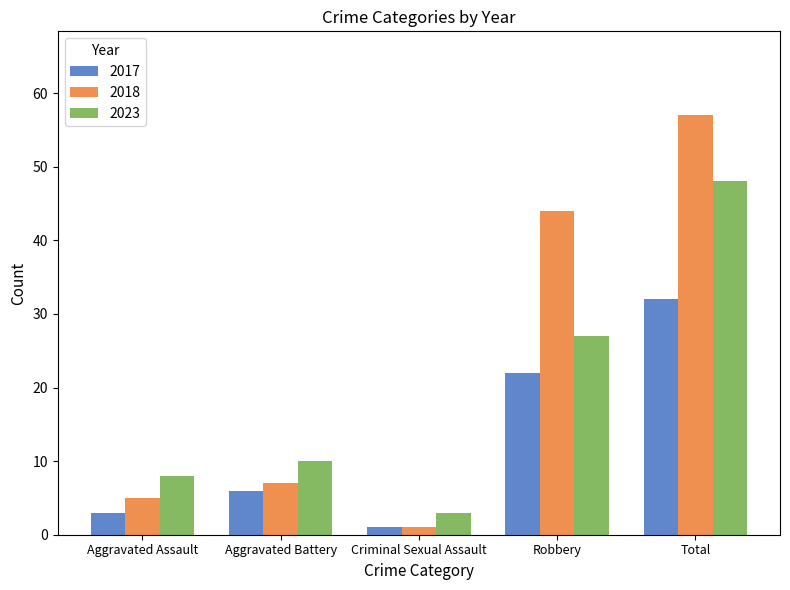

Is the value of 2017 at Aggravated Battery greater than the value of 2023 at Aggravated Assault?

No